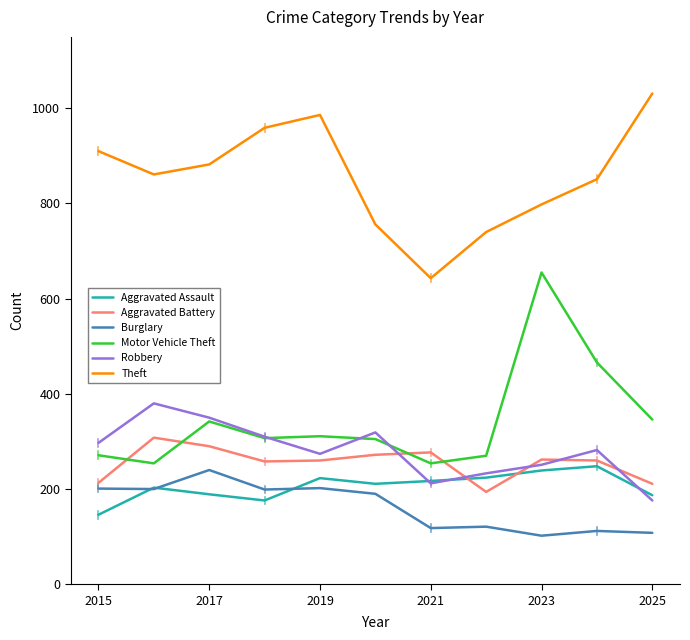

Which series has the largest total across all categories?

Theft